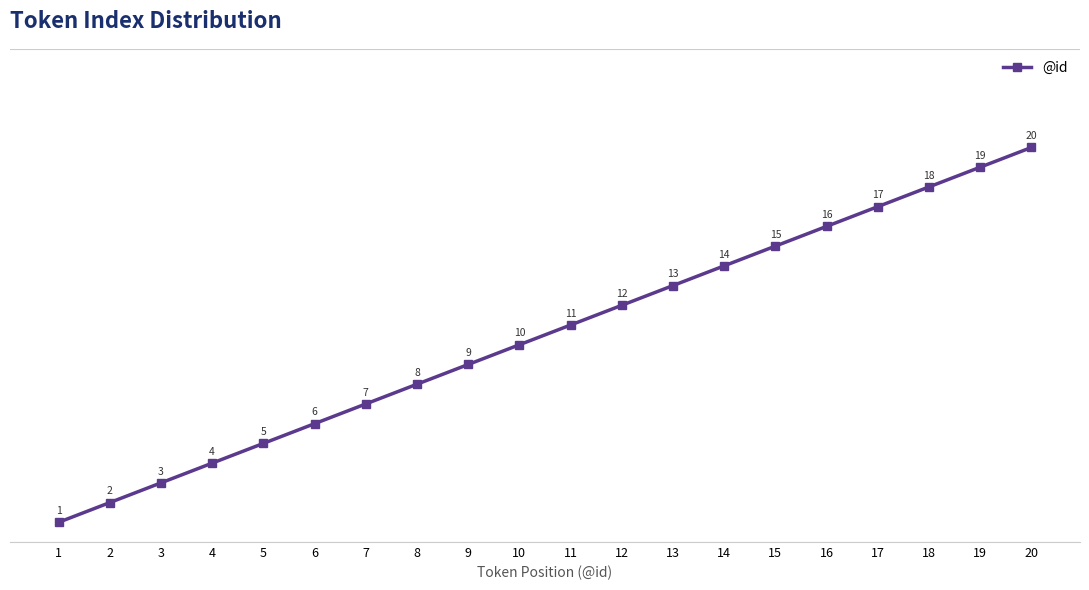

What is the approximate value at 19?

19